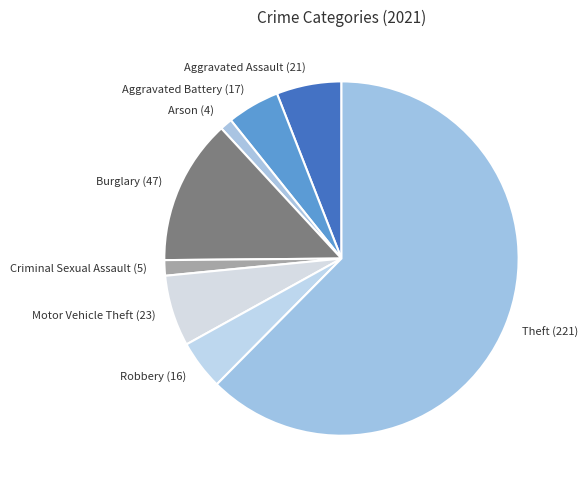

Does Theft (221) account for over 50% of the chart?

Yes